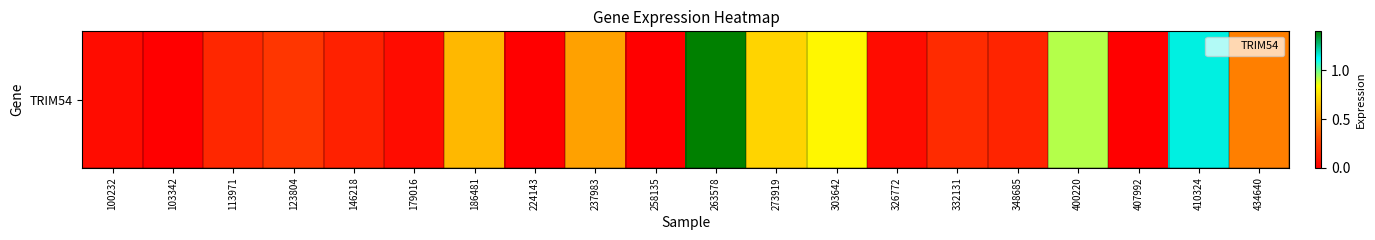

Rank the categories by value from highest to lowest.

263578, 410324, 400220, 303642, 273919, 186481, 237983, 434640, 123804, 332131, 113971, 348685, 146218, 100232, 179016, 326772, 103342, 224143, 258135, 407992